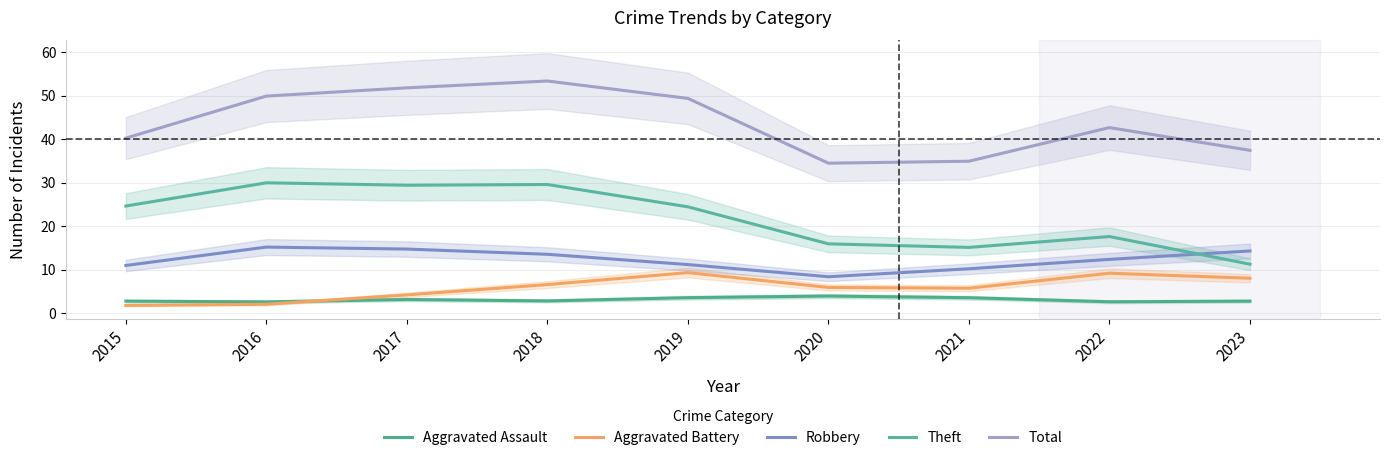

How many interior local peaks does the Aggravated Assault series have?

2